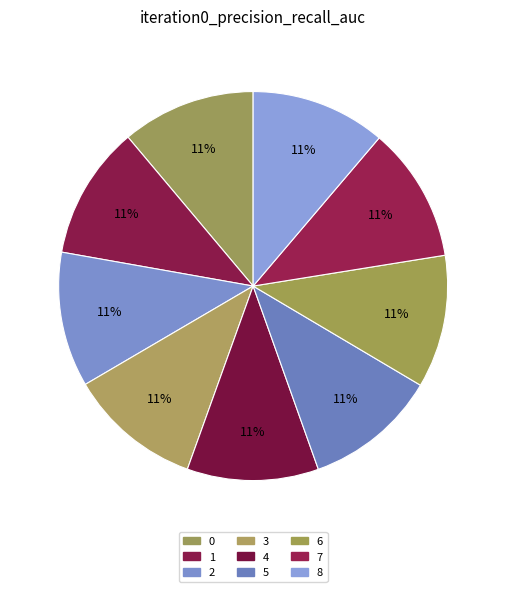

How many slices are in this pie chart?

9